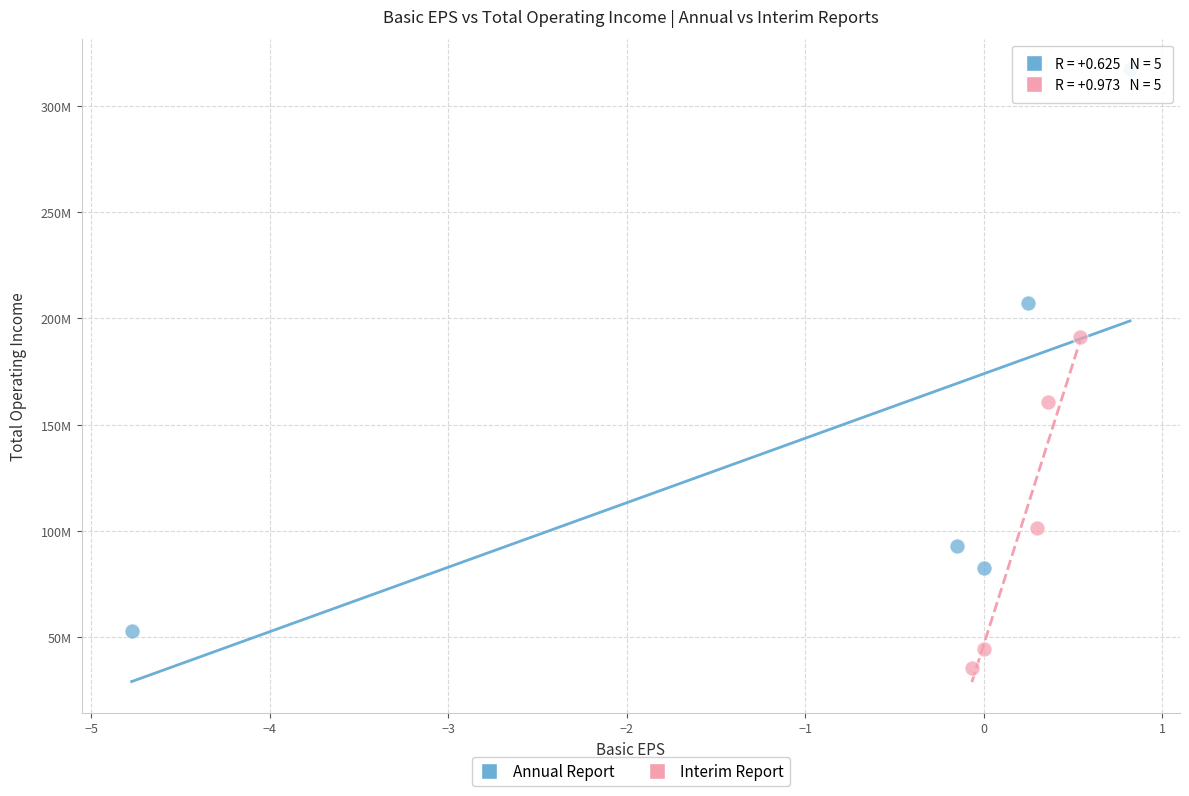

What are all the series names shown in the legend?

Annual Report, Interim Report